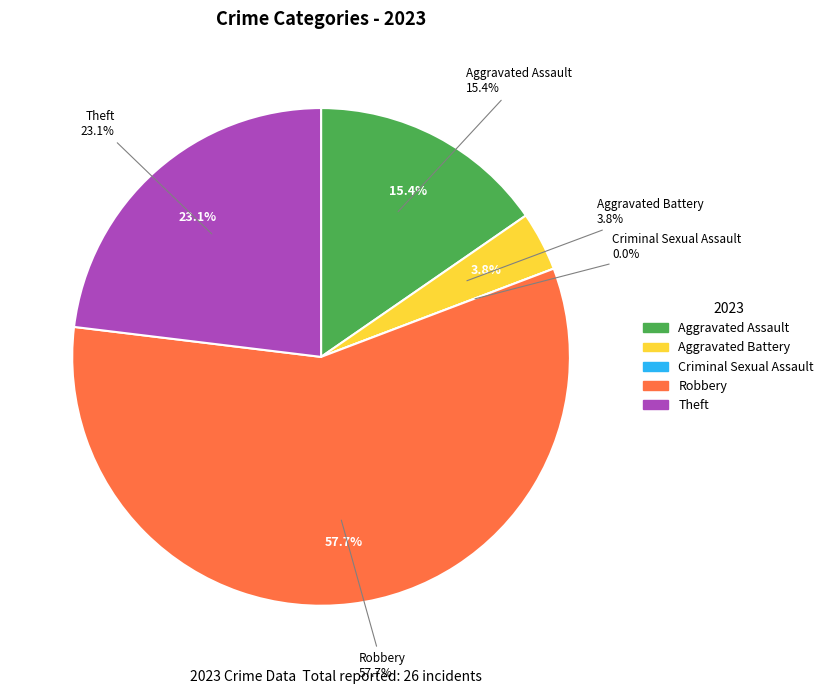

Is it true that Theft is 33% of the pie?

False